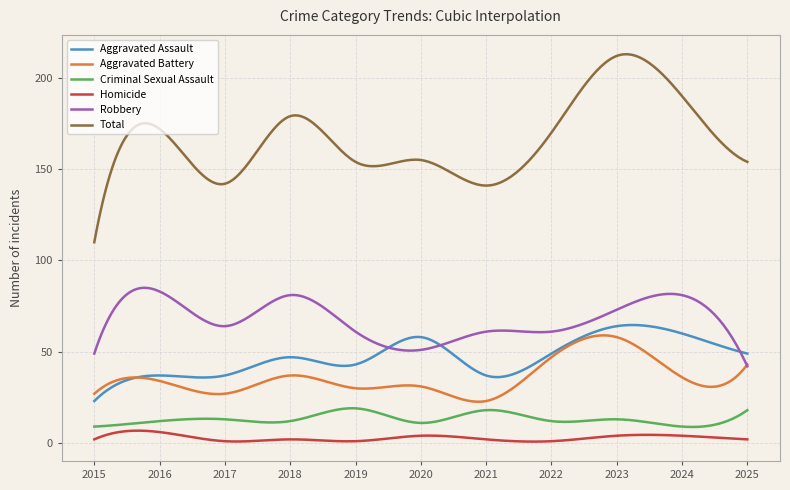

What is the sum of all Criminal Sexual Assault values?

3916.7